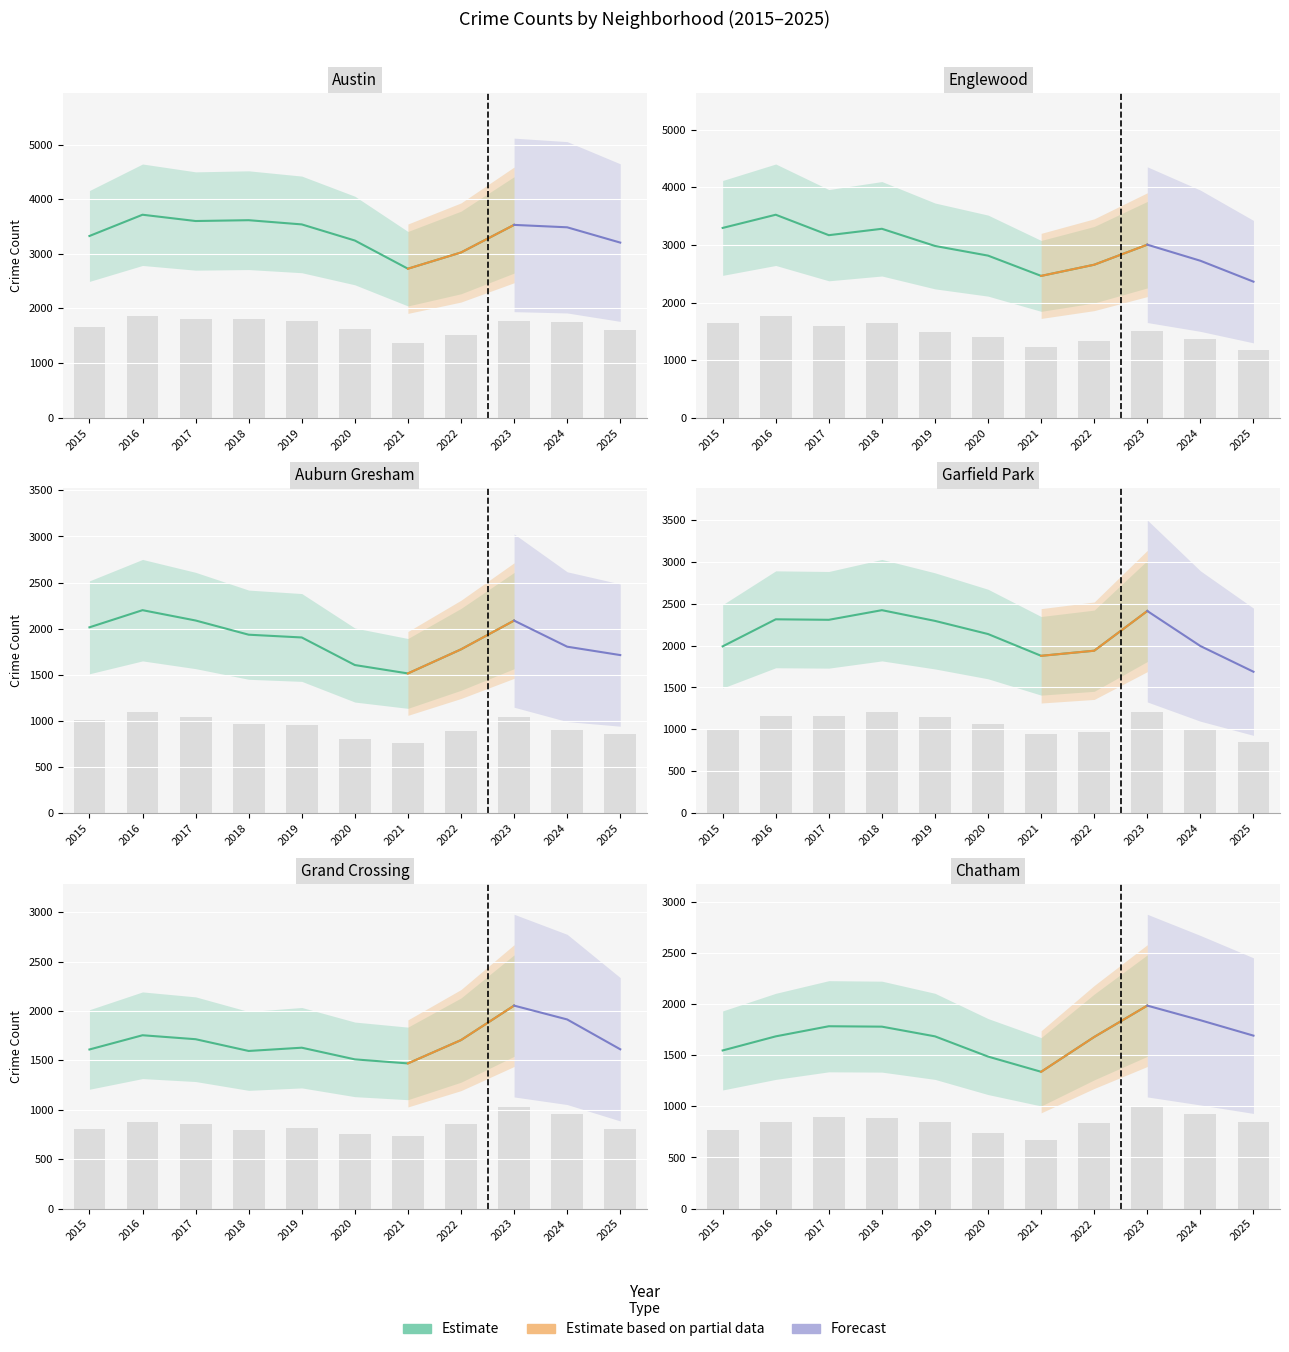

What is the difference between the maximum and minimum values in the Austin series?

494.0